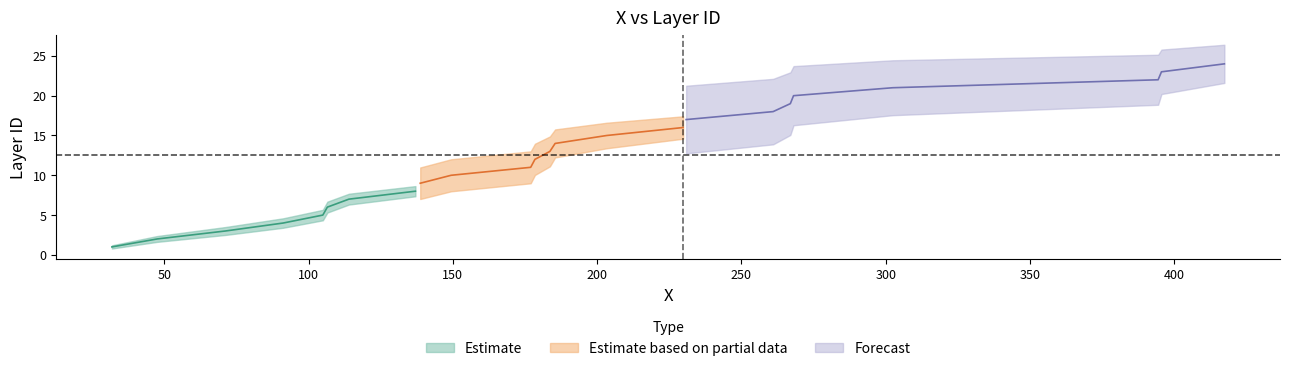

How many values in the Estimate based on partial data series are below 13?

4